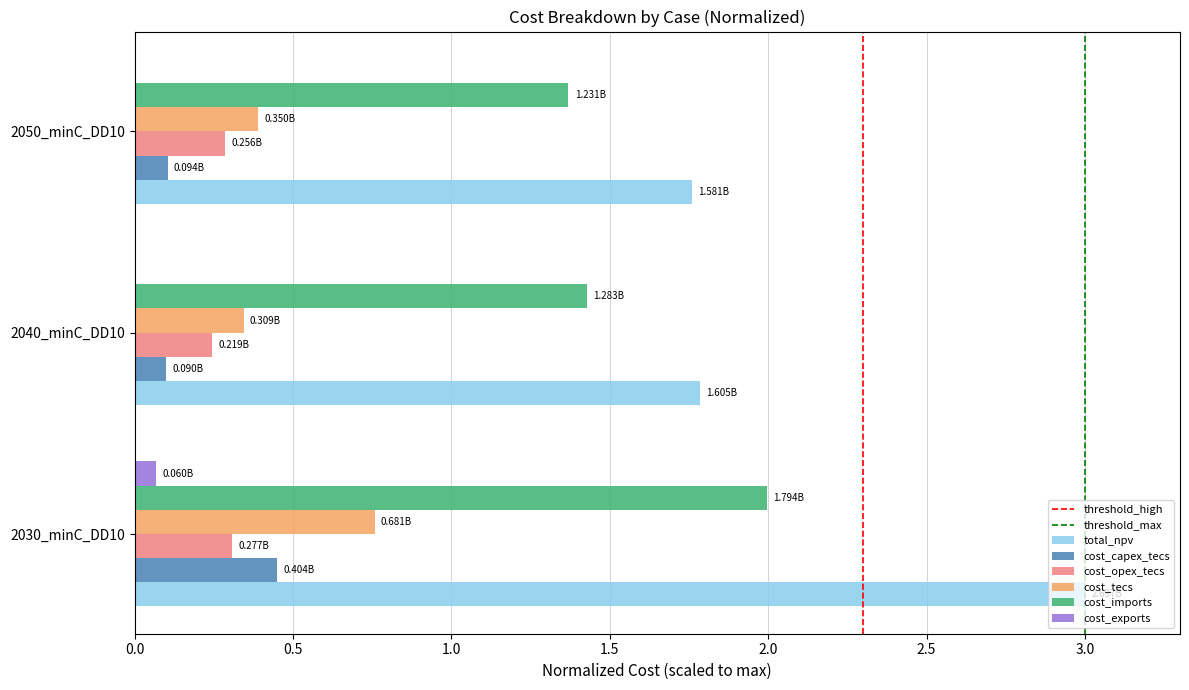

Which series has the largest total across all categories?

total_npv